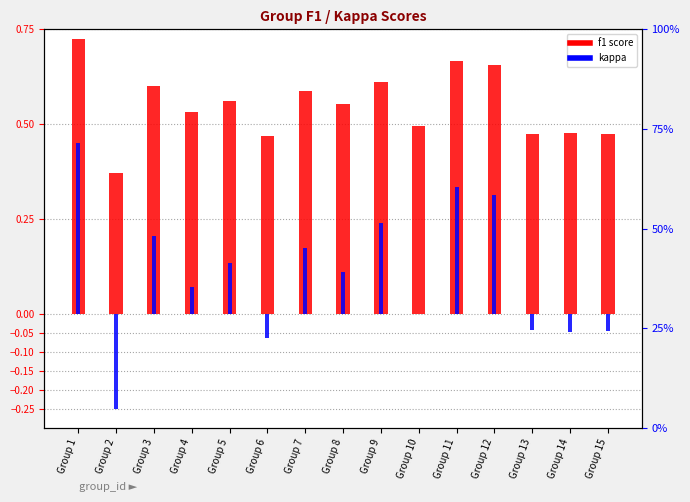

Reading left to right, transcribe all the data shown in this chart.

f1: Group 1=0.7	Group 2=0.4	Group 3=0.6	Group 4=0.5	Group 5=0.6	Group 6=0.5	Group 7=0.6	Group 8=0.6	Group 9=0.6	Group 10=0.5	Group 11=0.7	Group 12=0.7	Group 13=0.5	Group 14=0.5	Group 15=0.5
kappa: Group 1=0.4	Group 2=-0.2	Group 3=0.2	Group 4=0.1	Group 5=0.1	Group 6=-0.1	Group 7=0.2	Group 8=0.1	Group 9=0.2	Group 10=0.0	Group 11=0.3	Group 12=0.3	Group 13=-0.0	Group 14=-0.0	Group 15=-0.0